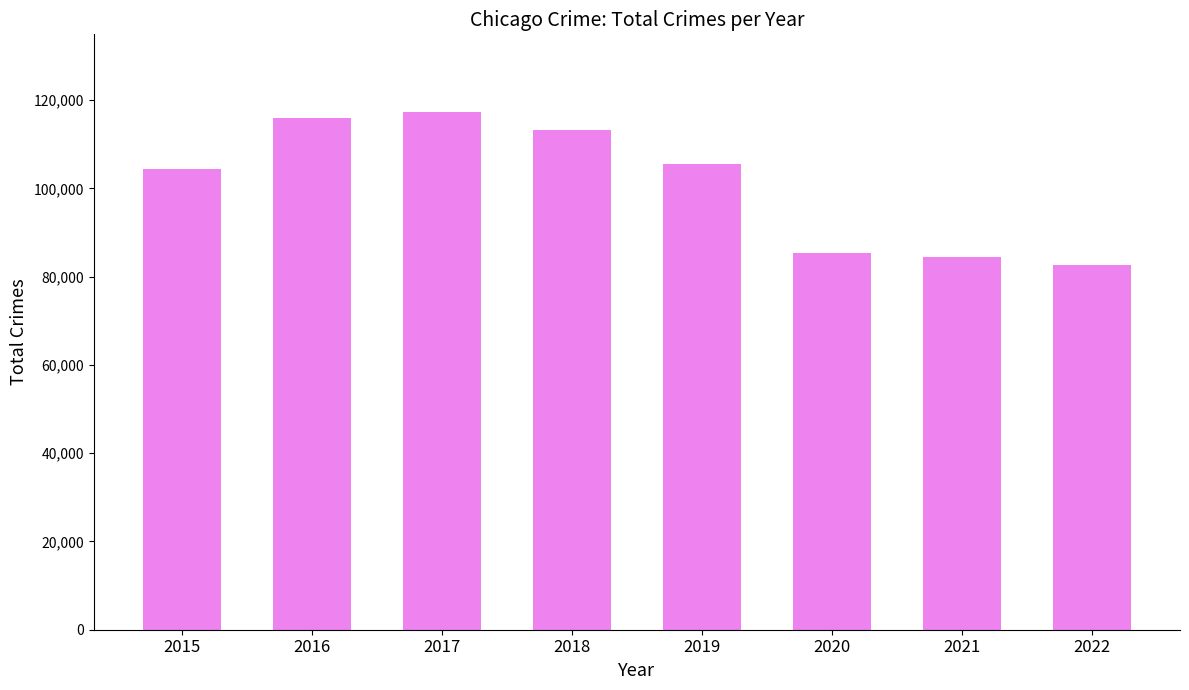

Reading right to left, extract all data points from this chart.

2022=82636	2021=84514	2020=85270	2019=105528	2018=113356	2017=117329	2016=116067	2015=104342